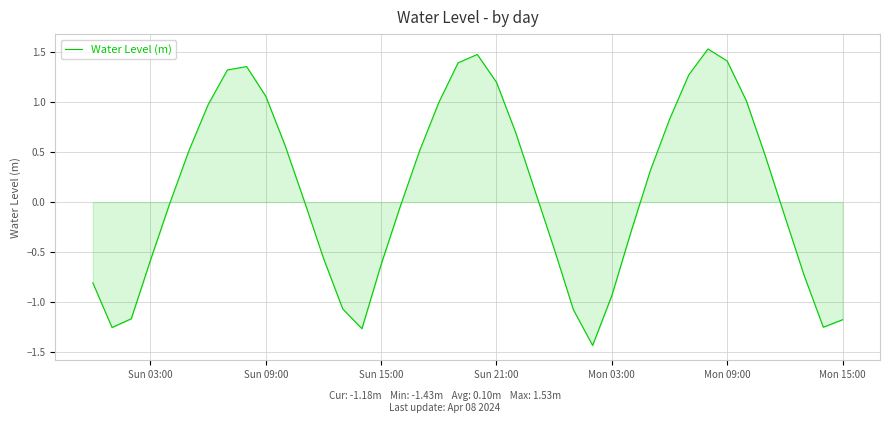

What is the maximum value shown in the chart?

1.5